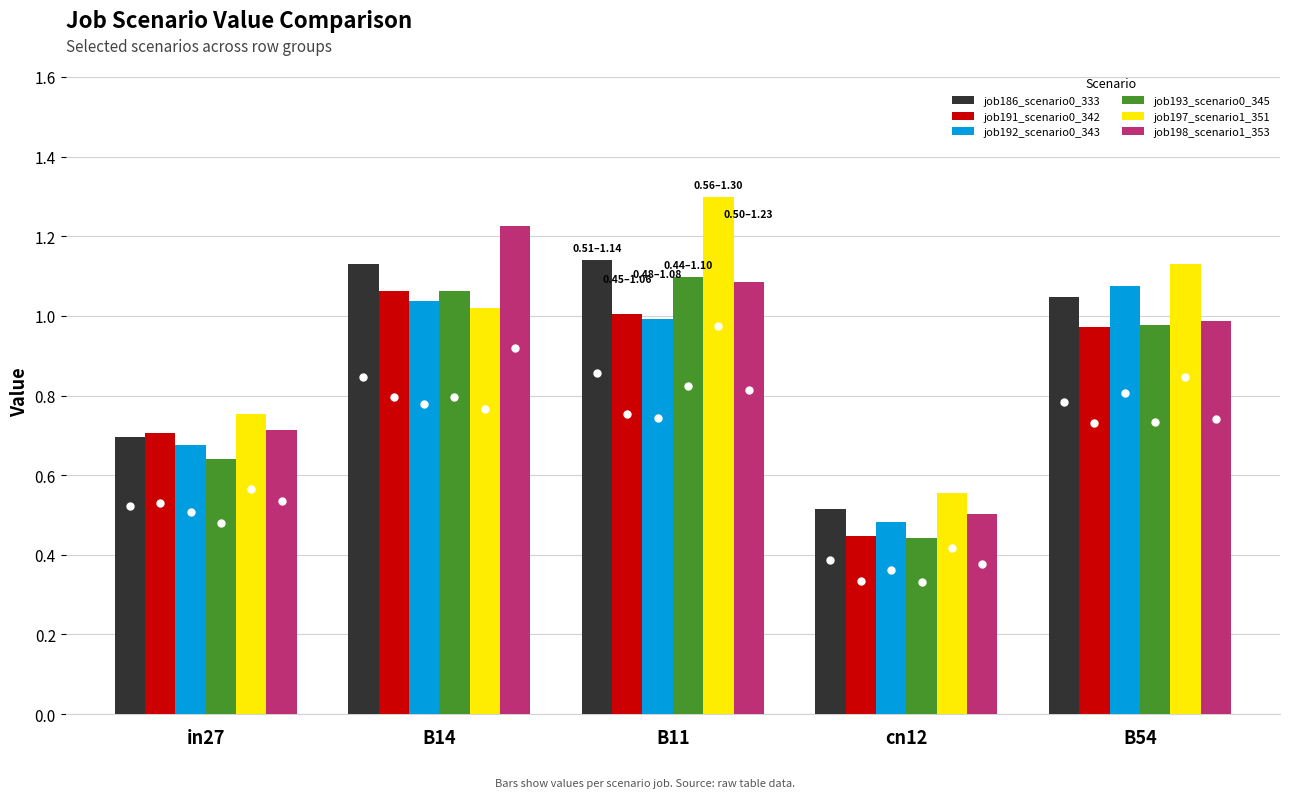

At which label does job197_scenario1_351 reach its peak?

B11